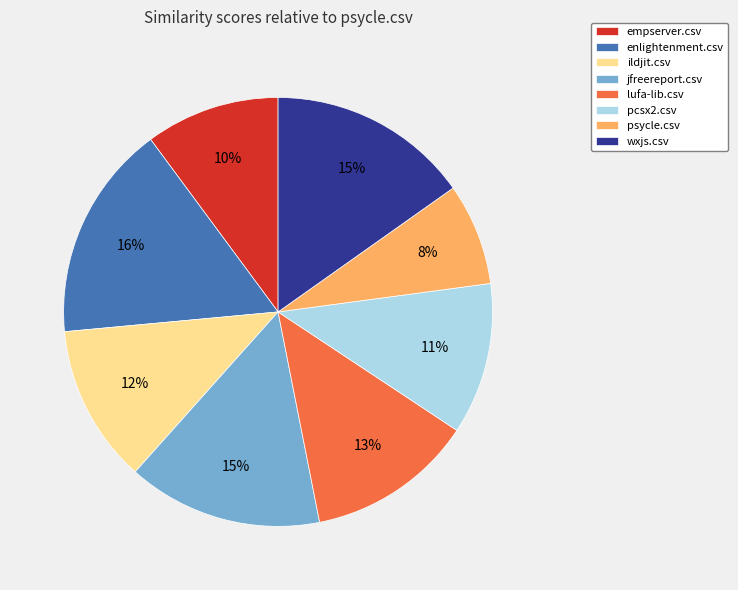

Is the sum of jfreereport.csv and lufa-lib.csv greater than half?

No